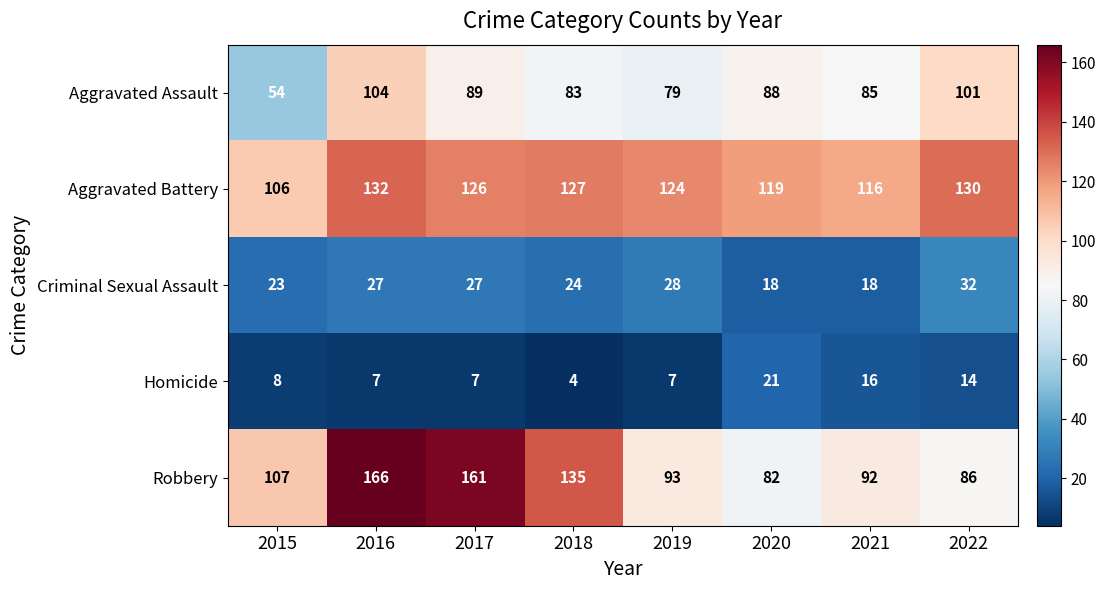

Read the Robbery value at 2018.

135